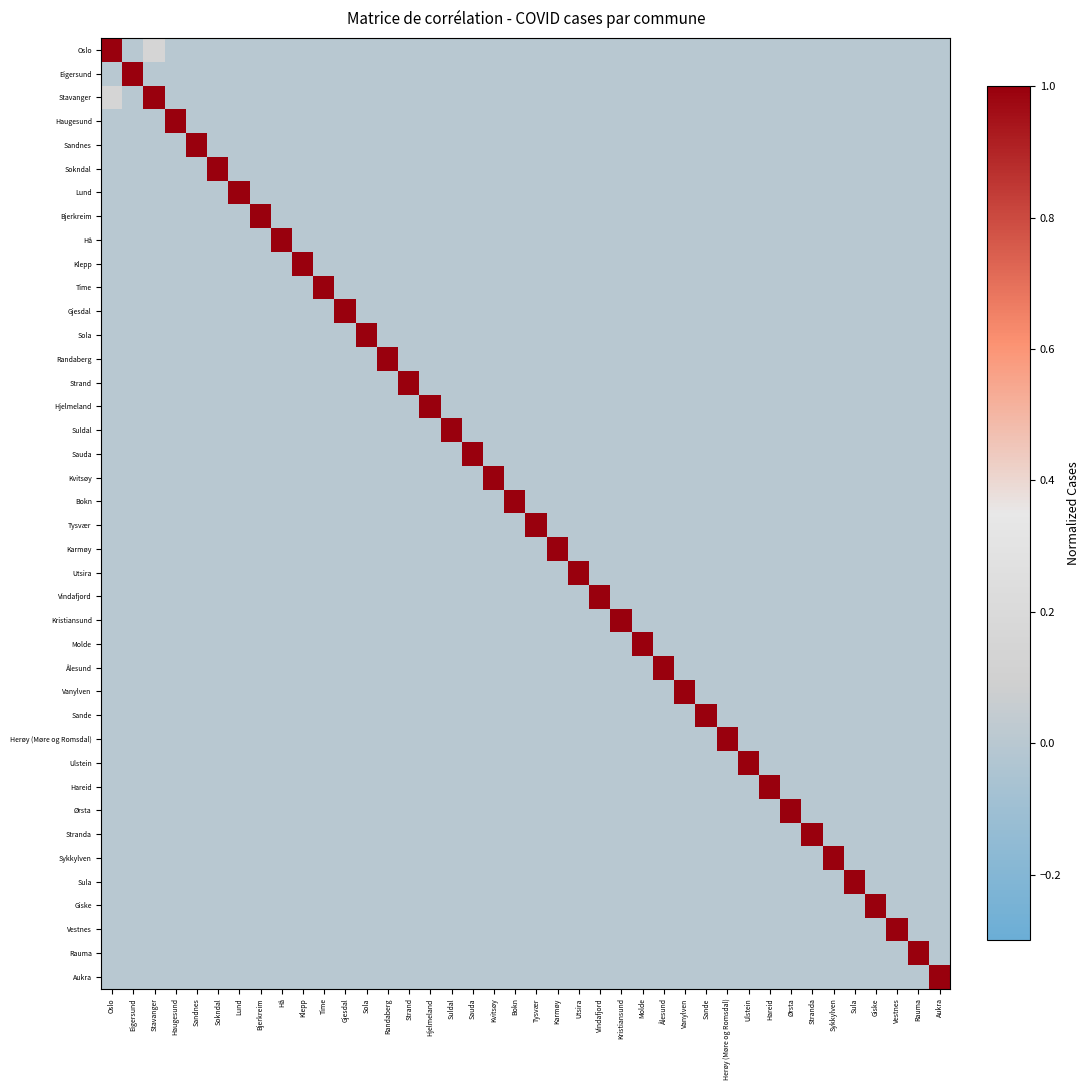

Which series has the largest total across all categories?

Oslo